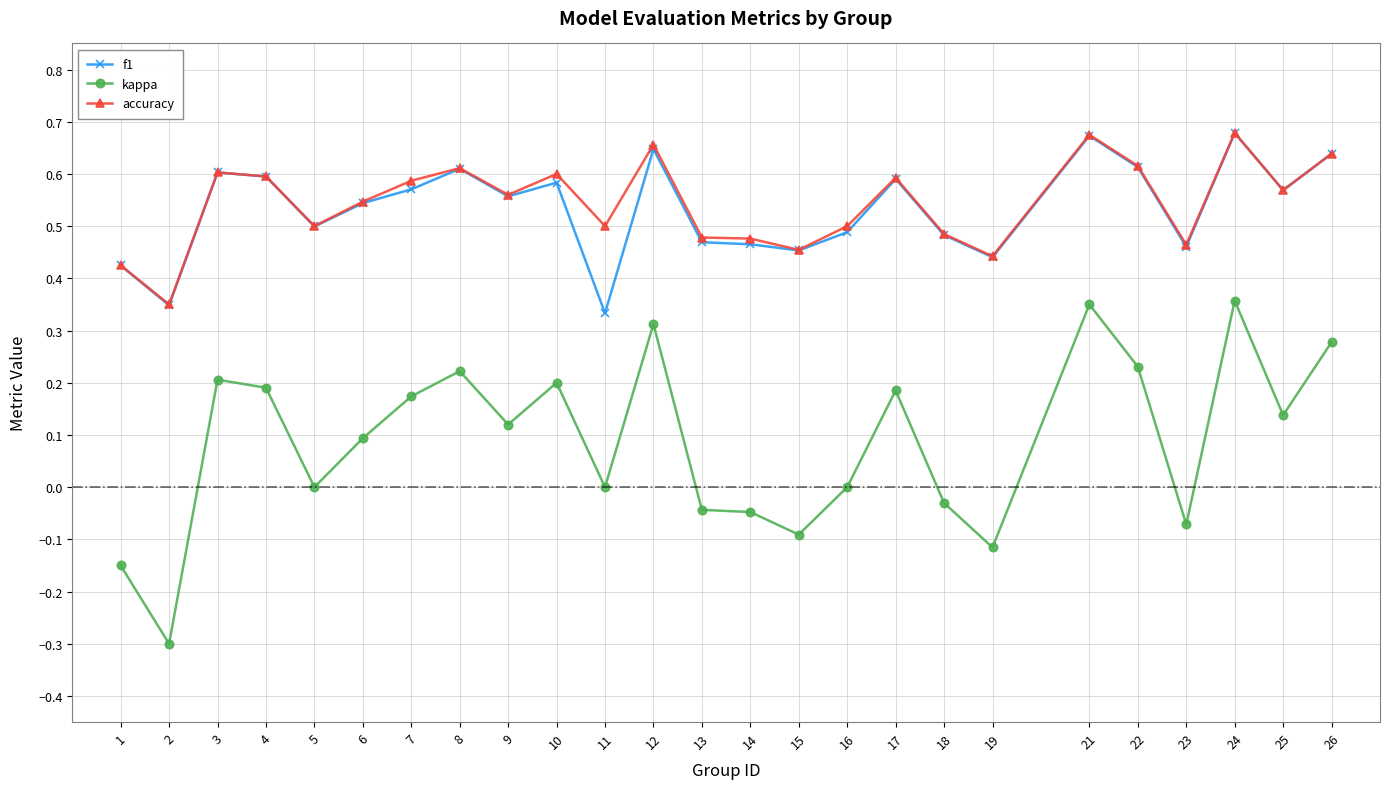

True or false: kappa and f1 cross at least once.

False